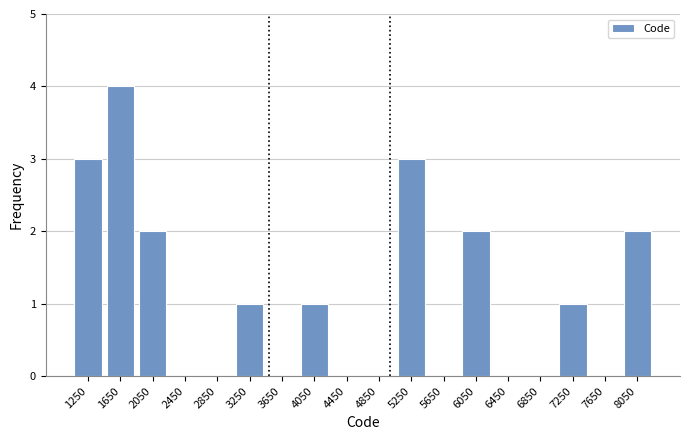

Reading left to right, list every bar in this chart as the range it spans on the x-axis followed by its height. The values are not printed on the chart, so give them approximately, as read against the axis.

1050 to 1450: 3
1450 to 1850: 4
1850 to 2250: 2
2250 to 2650: 0
2650 to 3050: 0
3050 to 3450: 1
3450 to 3850: 0
3850 to 4250: 1
4250 to 4650: 0
4650 to 5050: 0
5050 to 5450: 3
5450 to 5850: 0
5850 to 6250: 2
6250 to 6650: 0
6650 to 7050: 0
7050 to 7450: 1
7450 to 7850: 0
7850 to 8250: 2